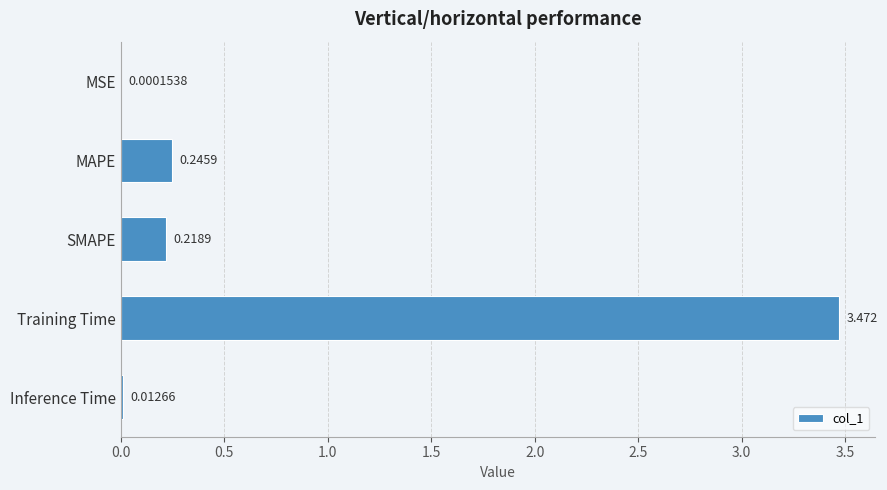

Which has a higher value, MSE or Inference Time?

Inference Time